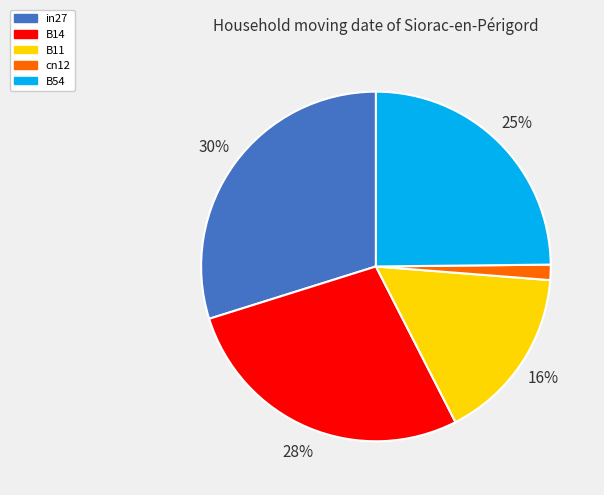

Is the sum of B11 and B14 greater than half?

No